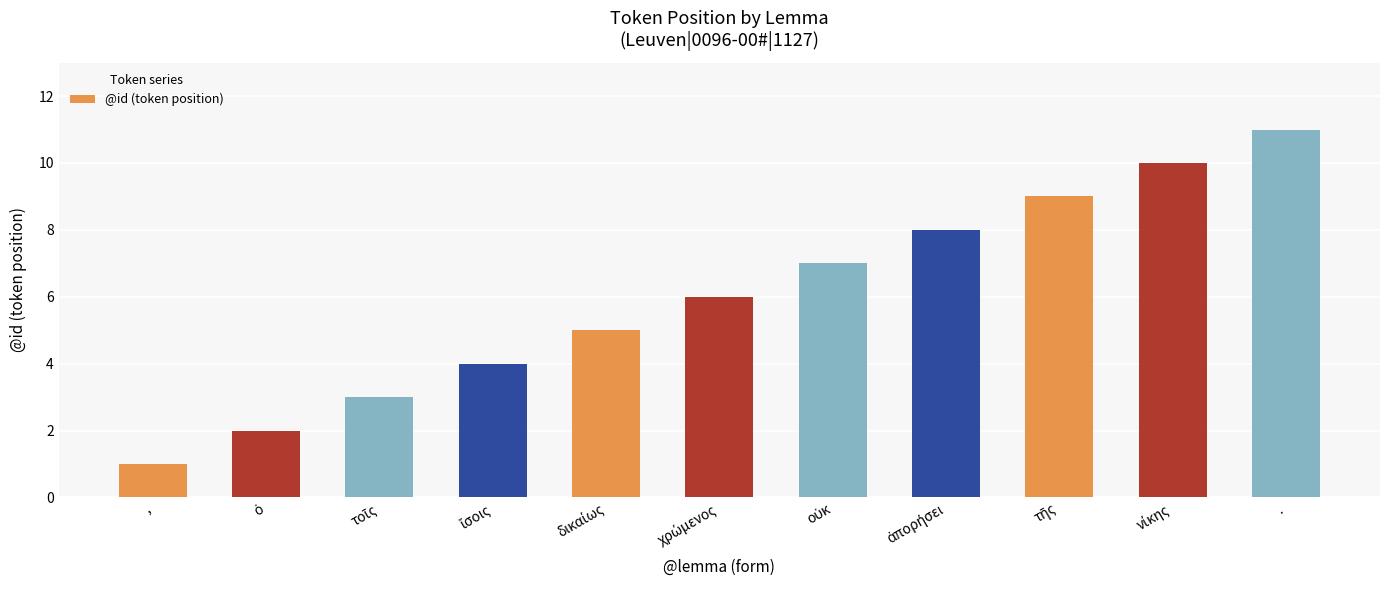

Which category has the highest value across all series?

.